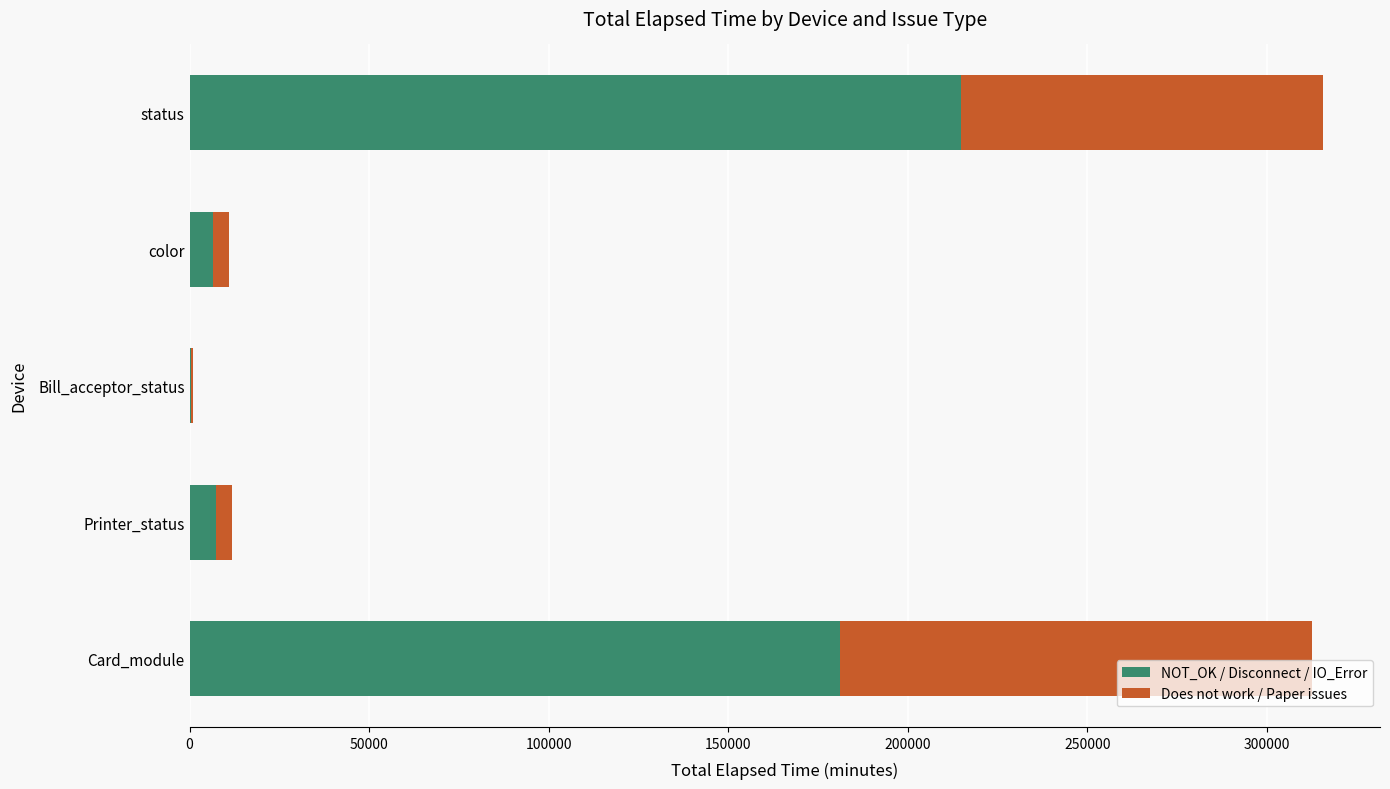

What is the maximum value for NOT_OK / Disconnect / IO_Error?

214697